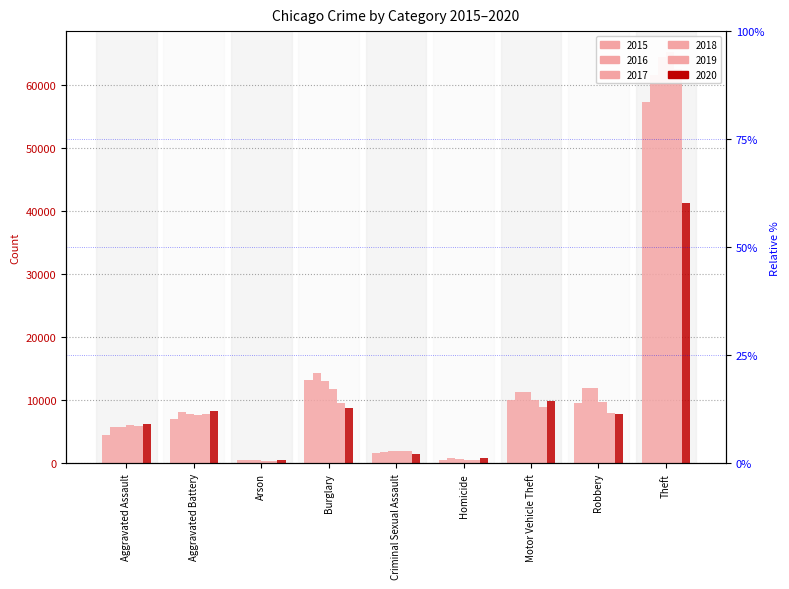

True or false: 2016 has a value of 5937 at Motor Vehicle Theft.

False